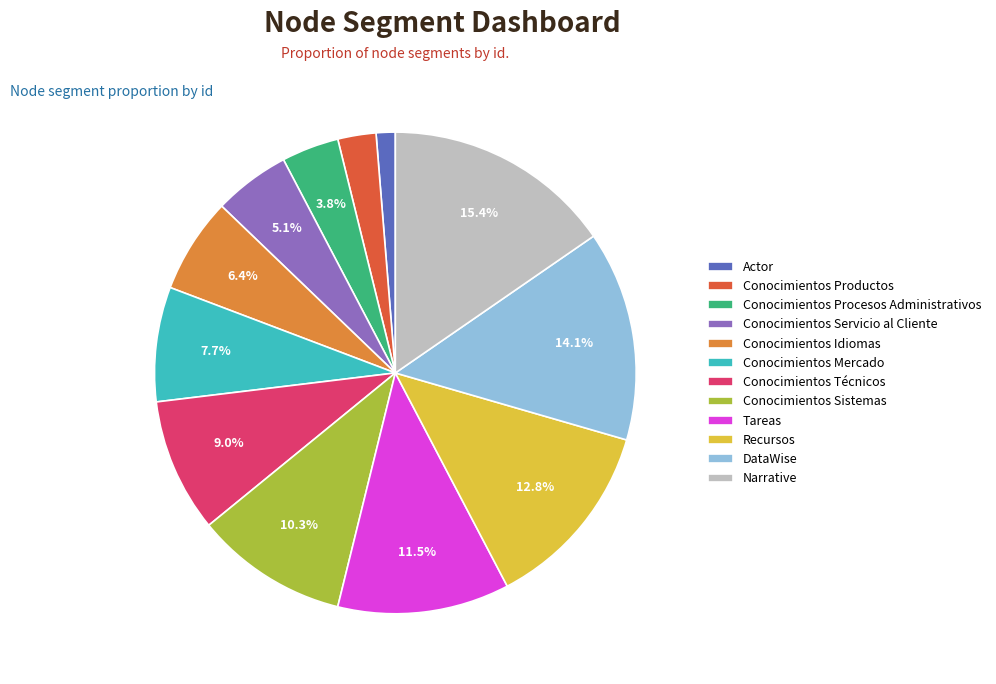

Combined, what portion of the pie is Narrative and Conocimientos Técnicos?

24.4%